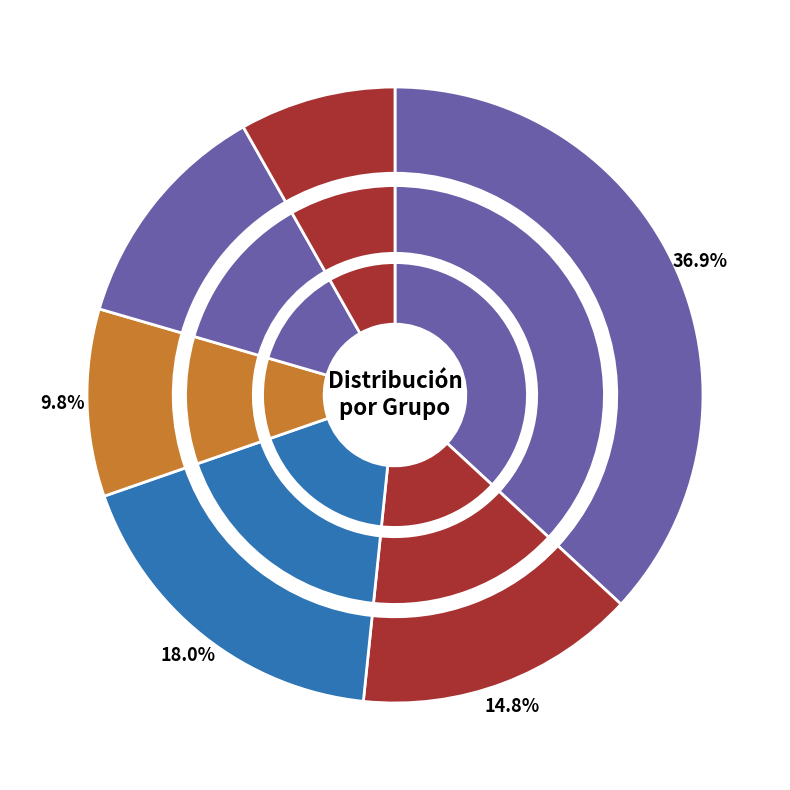

What percentage is NOT represented by Grupo 10?

63.1%